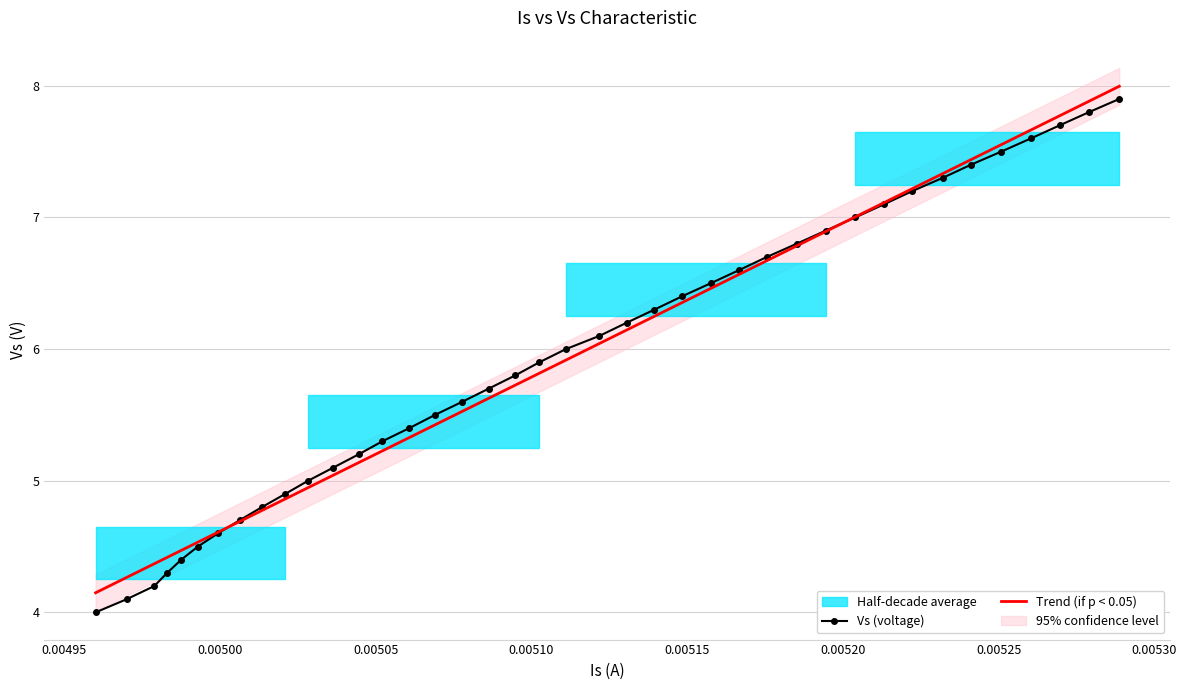

True or false: Vs (voltage) and Trend (if p < 0.05) cross at least once.

True